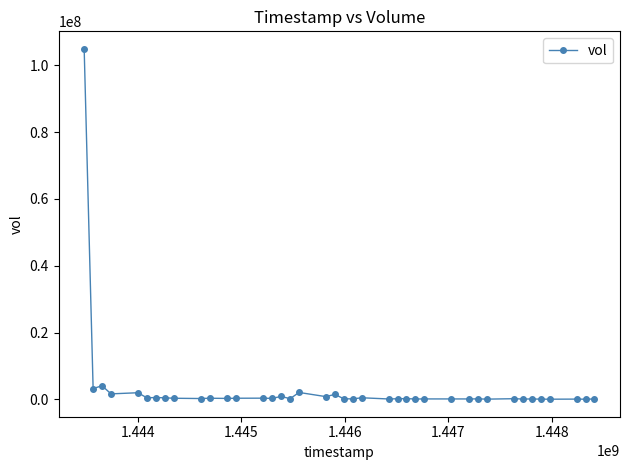

What is the difference between the second highest and minimum values?

4018900